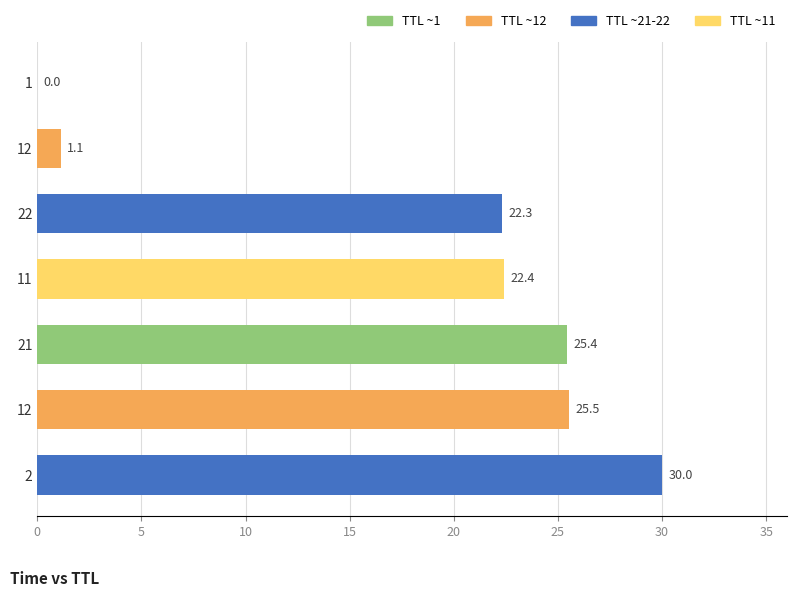

How many data points are above 22?

5